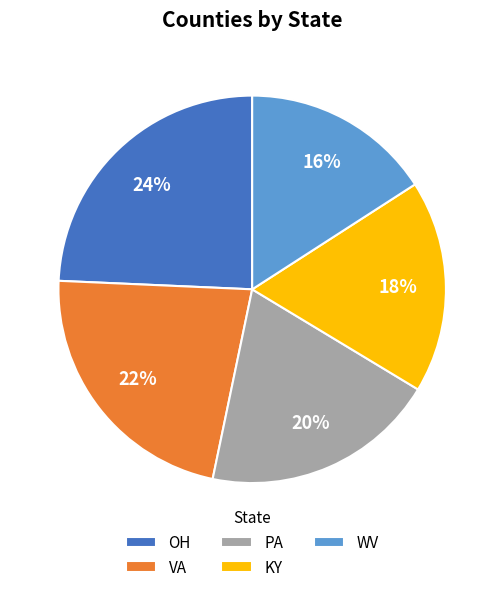

Count the number of slices in the pie.

5